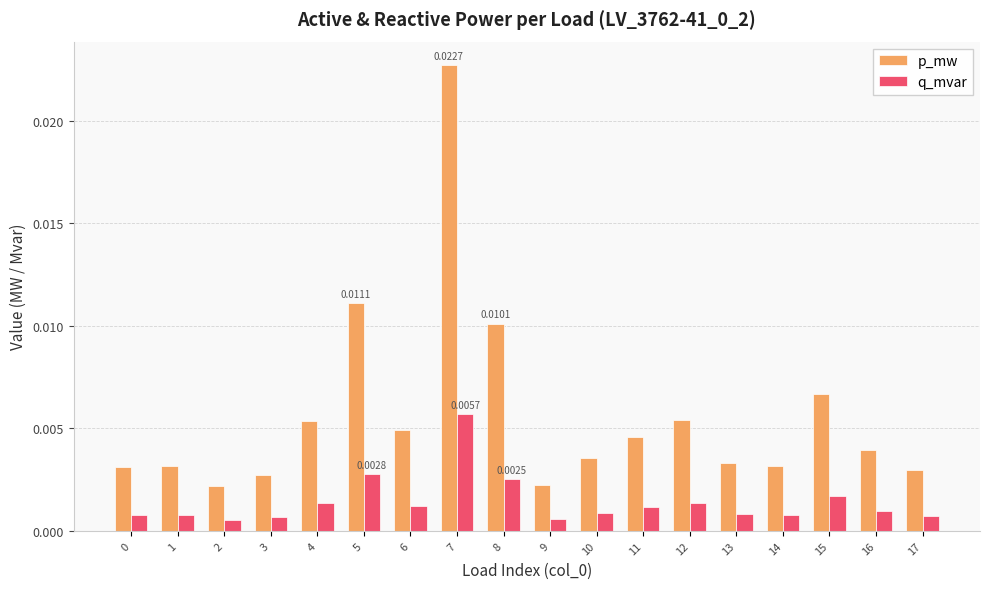

Which series has the largest range (max minus min)?

p_mw